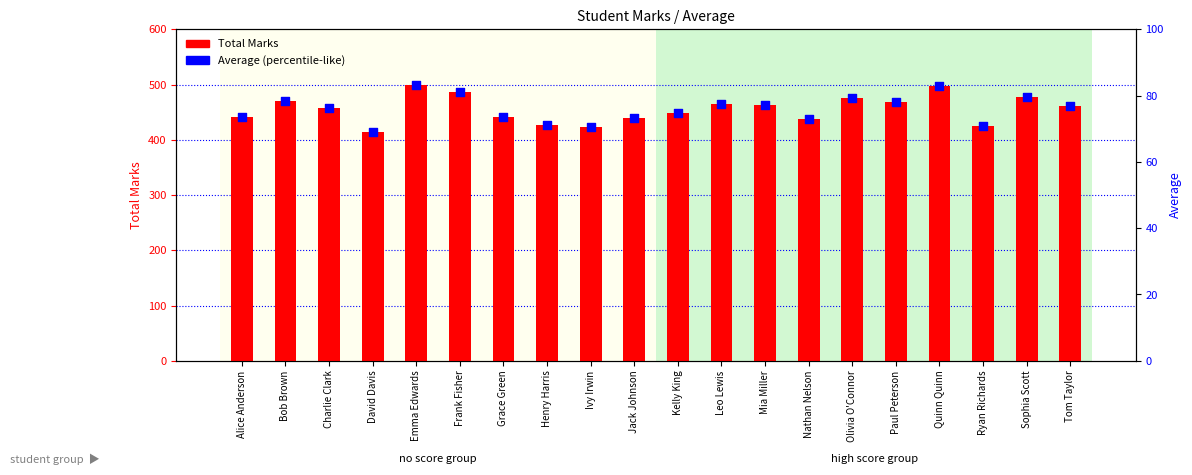

What are all the series names shown in the legend?

Total Marks, Average